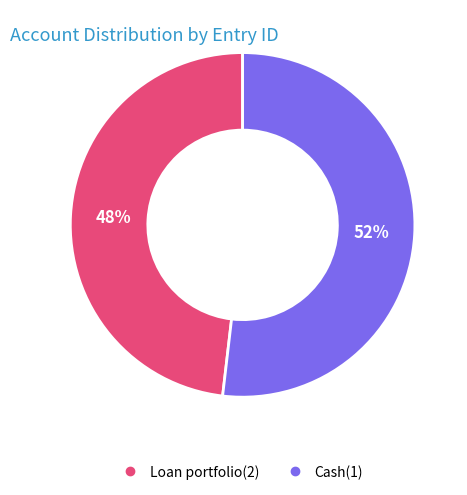

Approximately how many times larger is the value at Loan portfolio(2) compared to Cash(1)?

0.9